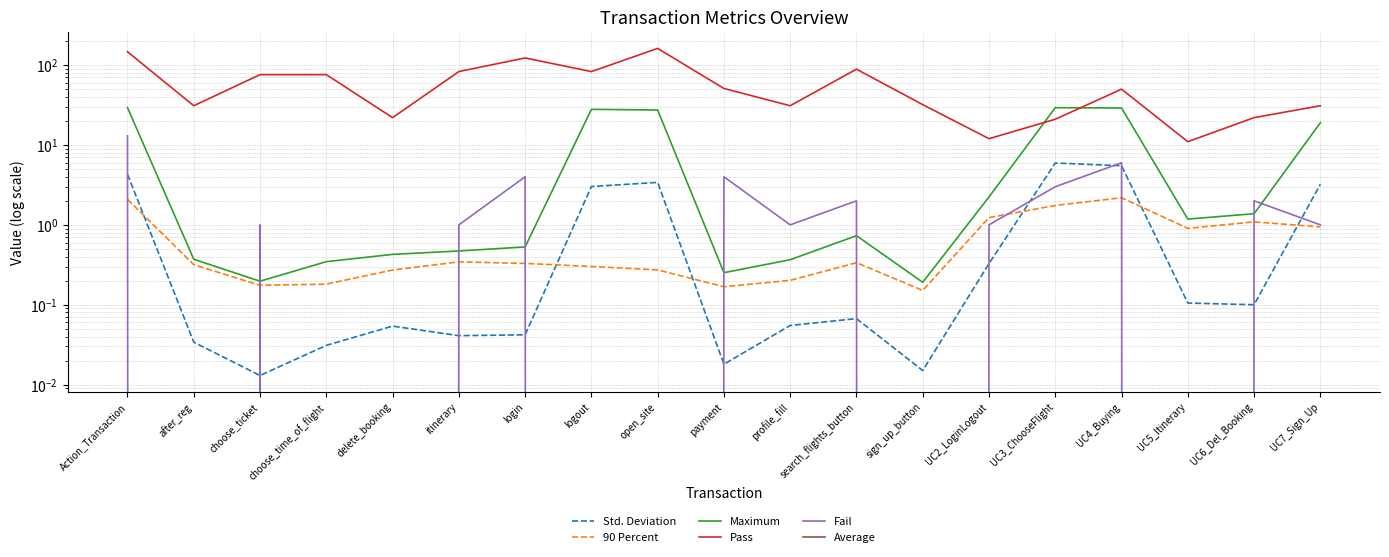

Which category has the lowest value in the Std. Deviation series?

choose_ticket